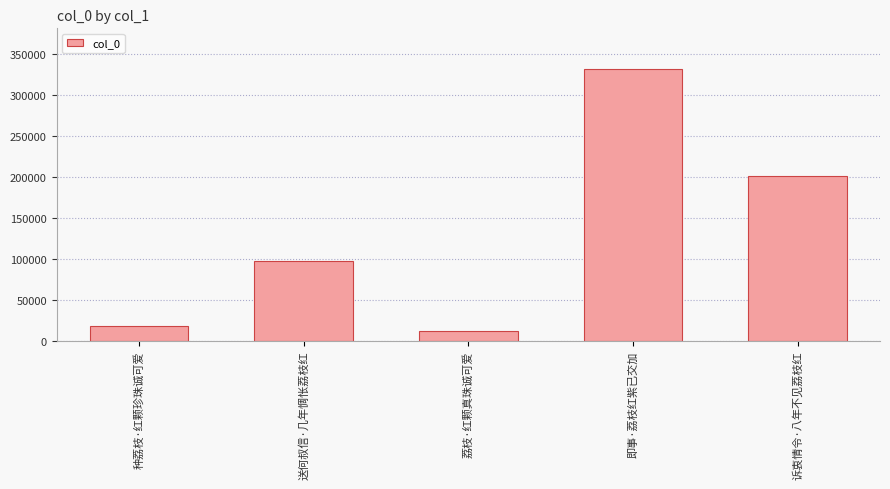

What position from the left is 种荔枝·红颗珍珠诚可爱?

1